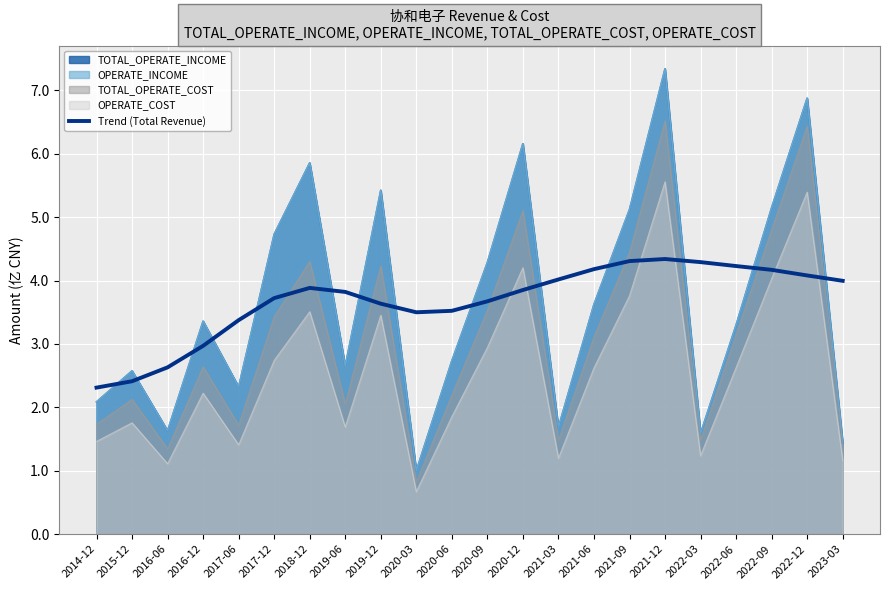

At which category does the chart reach its minimum across all series?

2014-12